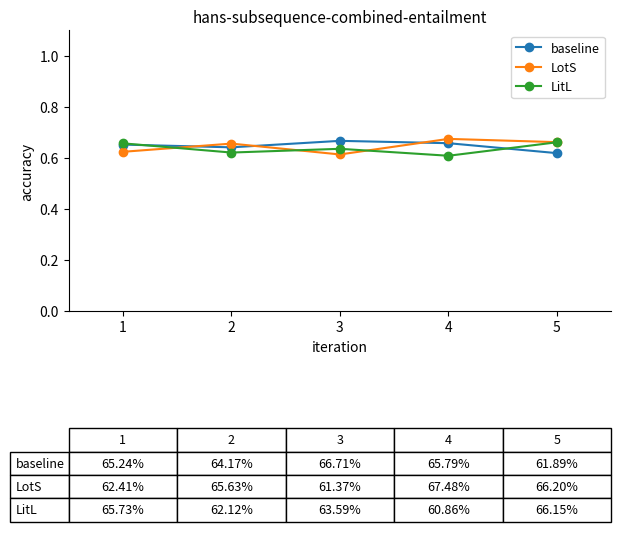

True or false: LotS and baseline cross at least once.

True